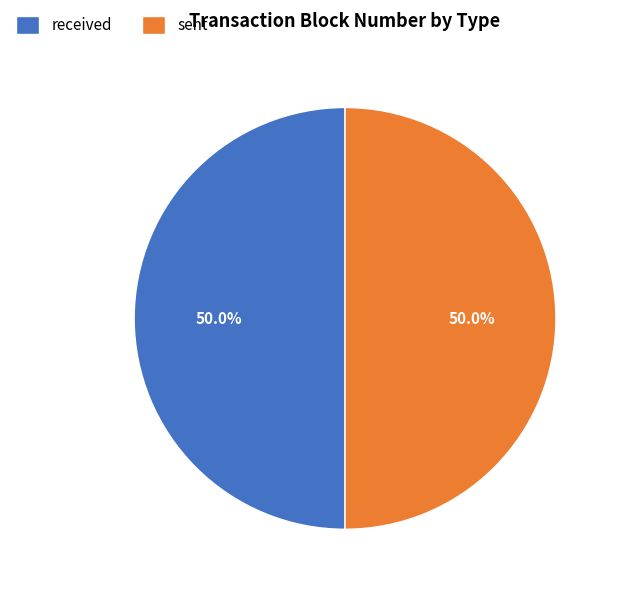

Approximately how many times larger is the value at received compared to sent?

1.0